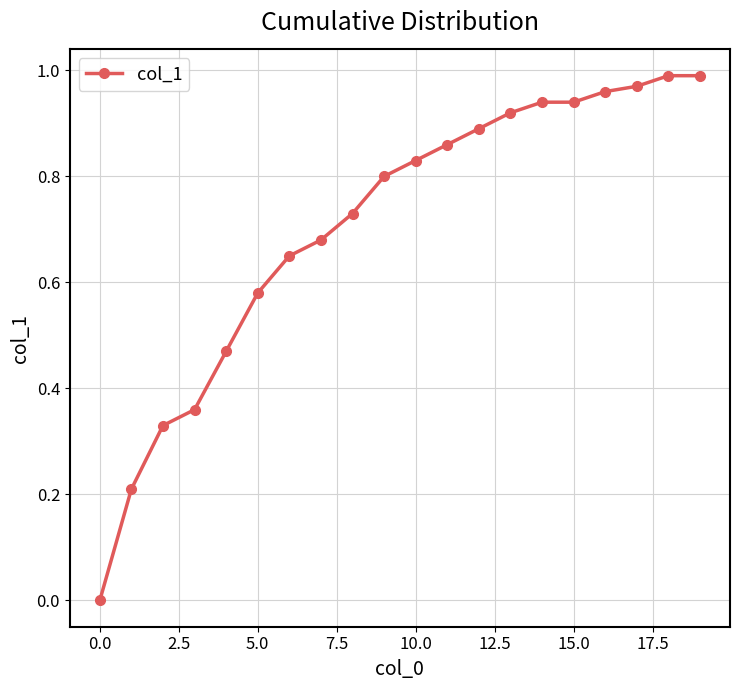

What is the sum of all values?

14.1